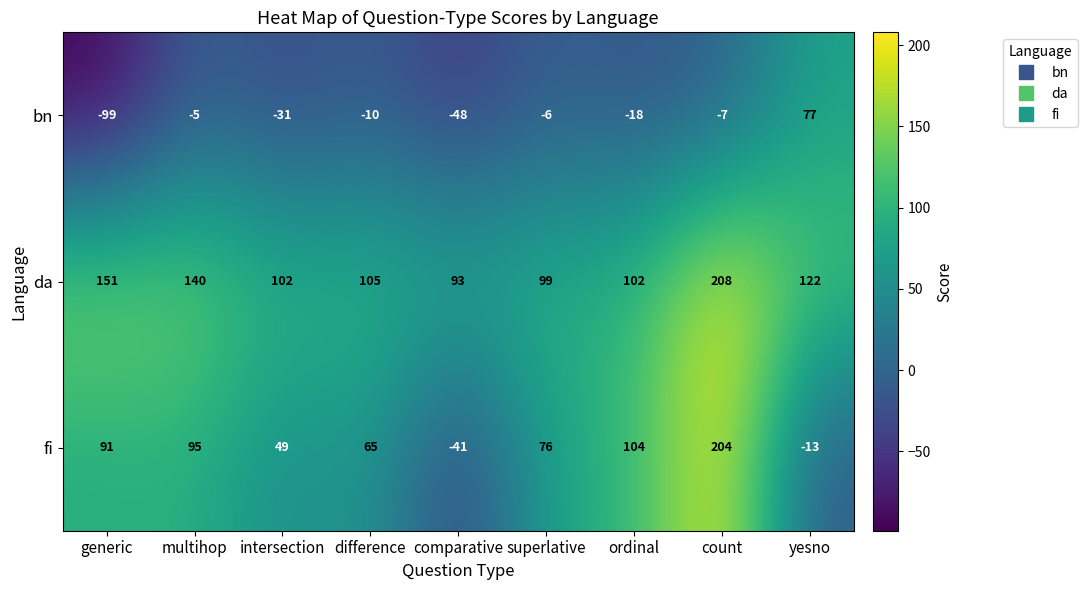

What value does the bn series have at multihop?

-5